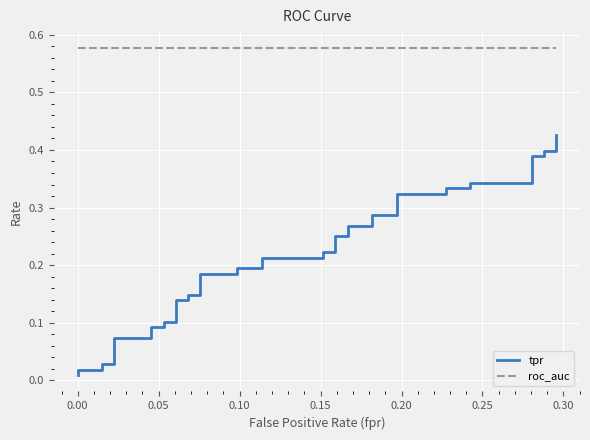

True or false: roc_auc and tpr cross at least once.

False